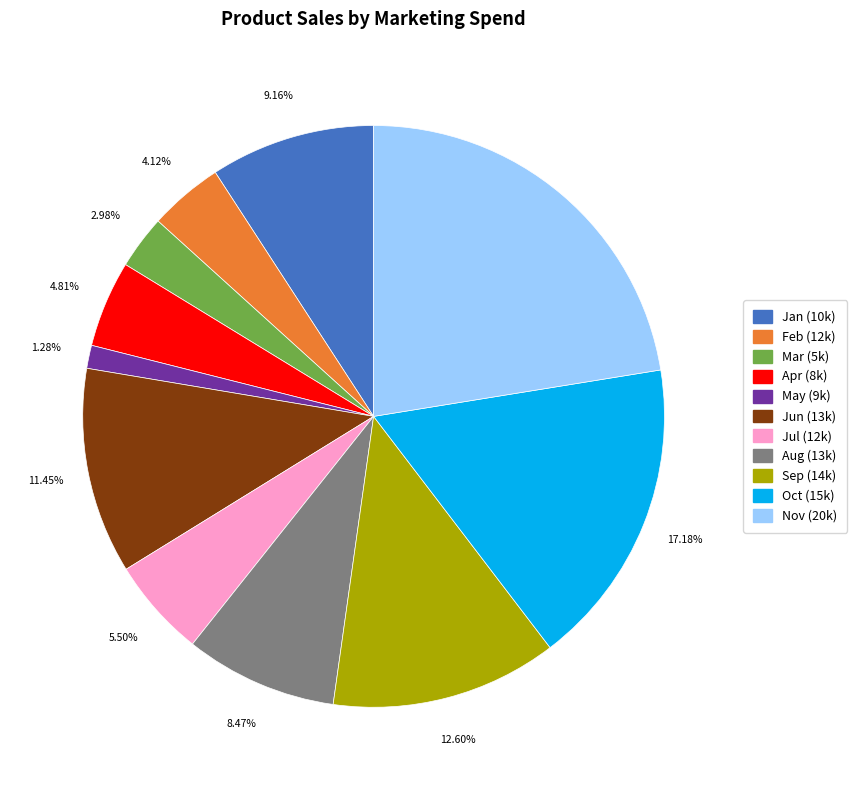

How many slices are in this pie chart?

11